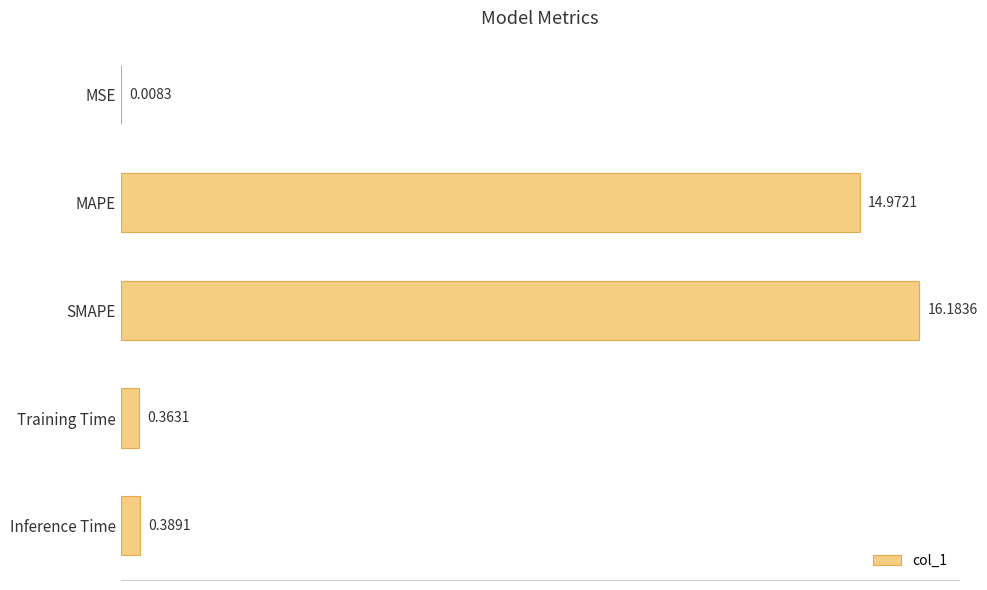

Which has a higher value, Training Time or MAPE?

MAPE